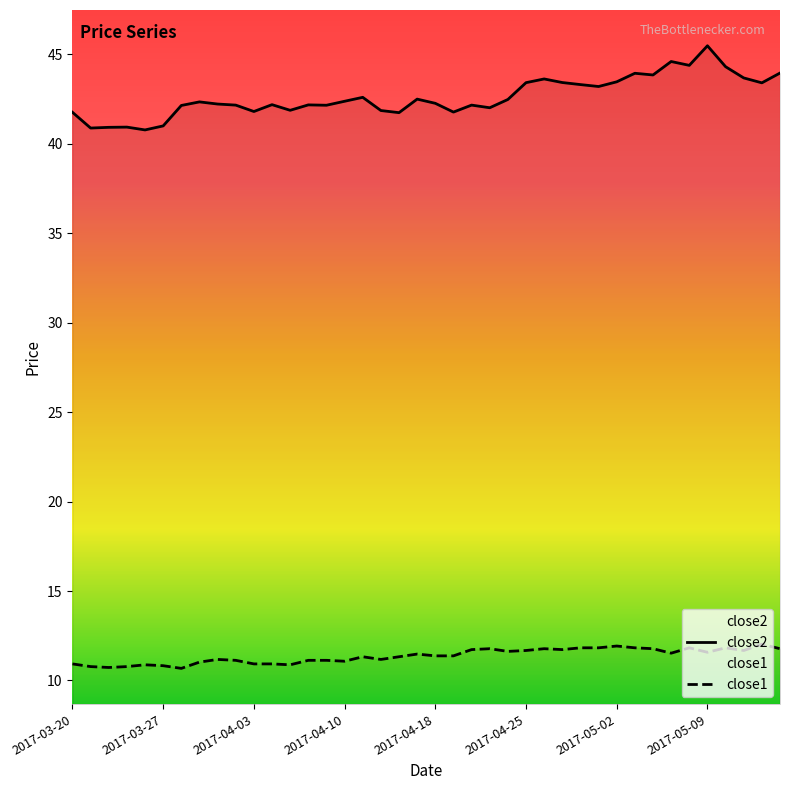

Which category has the highest value in the close2 series?

2017-05-09